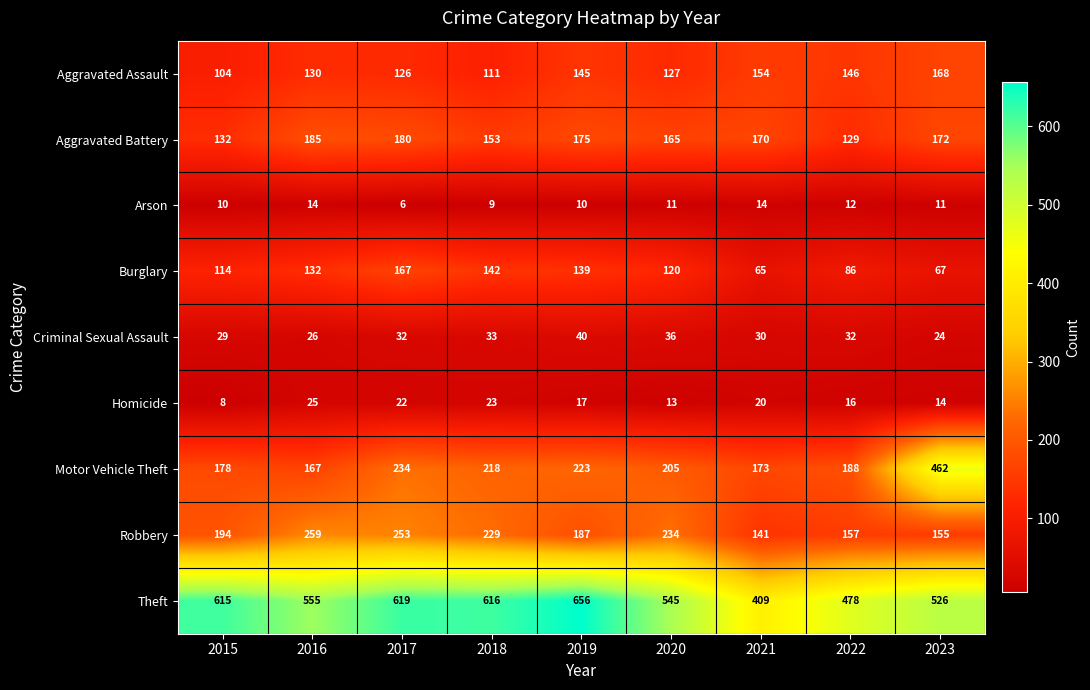

At which category is the sum across all series the highest?

2017